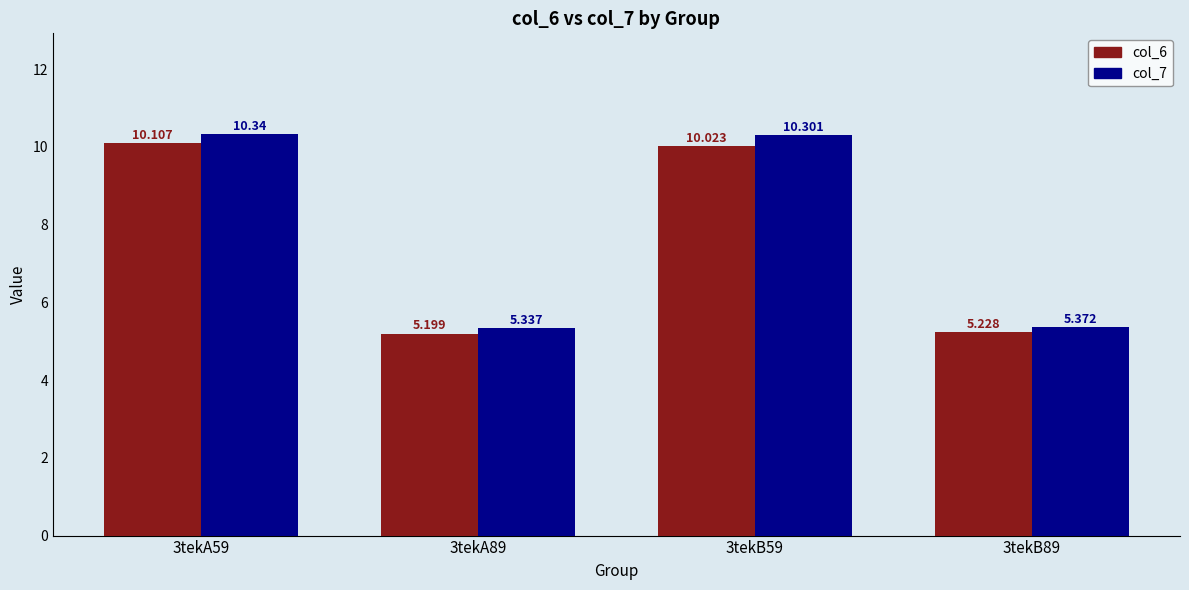

Is the value of col_7 at 3tekA89 greater than the value of col_6 at 3tekB89?

Yes